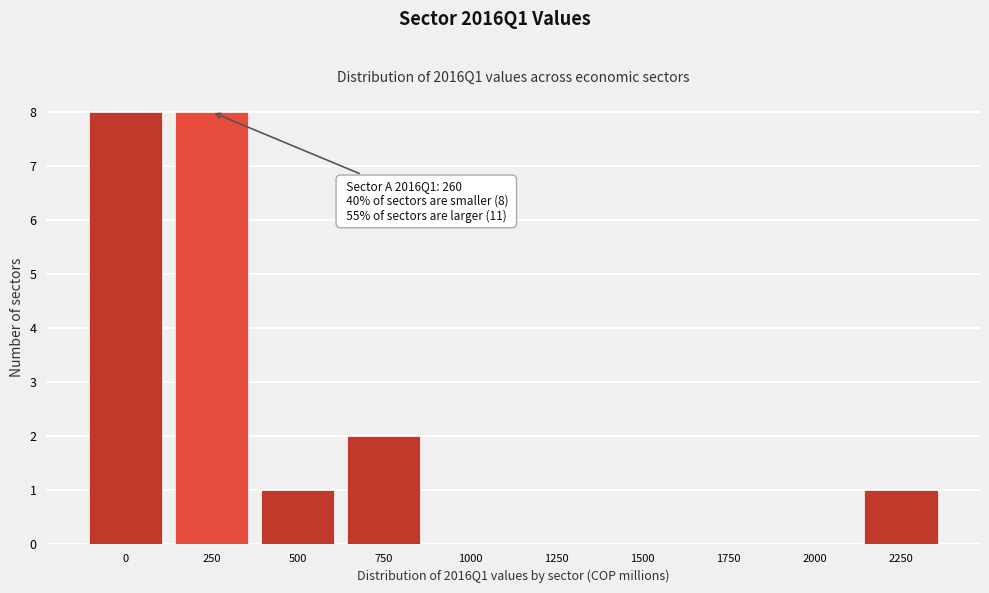

Reading right to left, what are all the values shown in this chart?

2250=1	2000=0	1750=0	1500=0	1250=0	1000=0	750=2	500=1	250=8	0=8